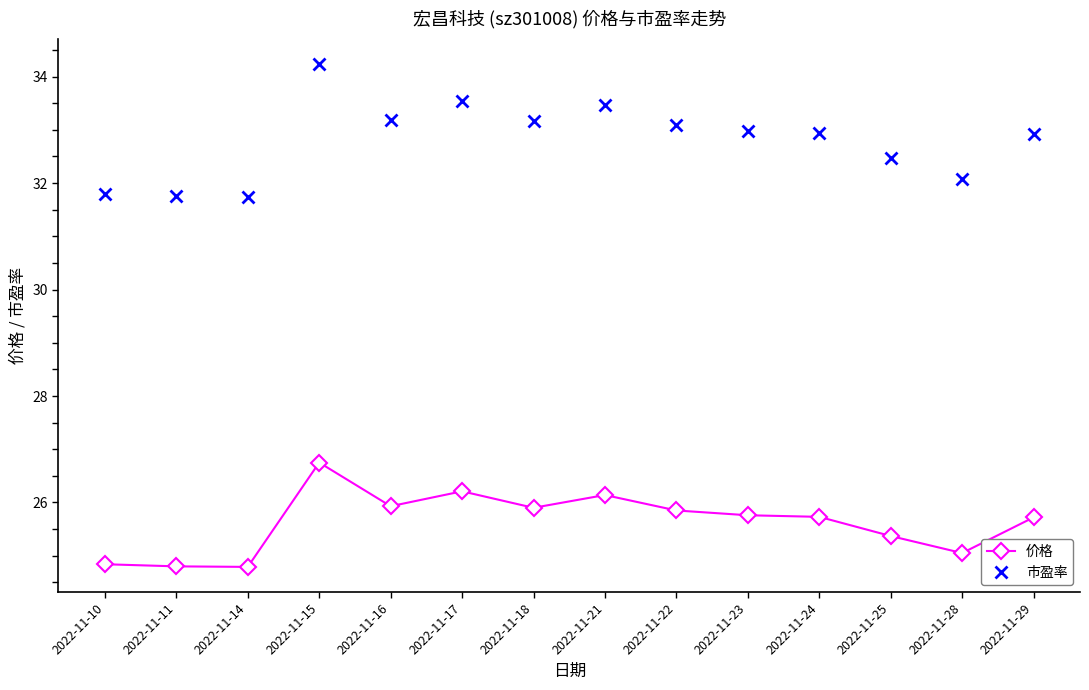

Which series has the largest range (max minus min)?

市盈率